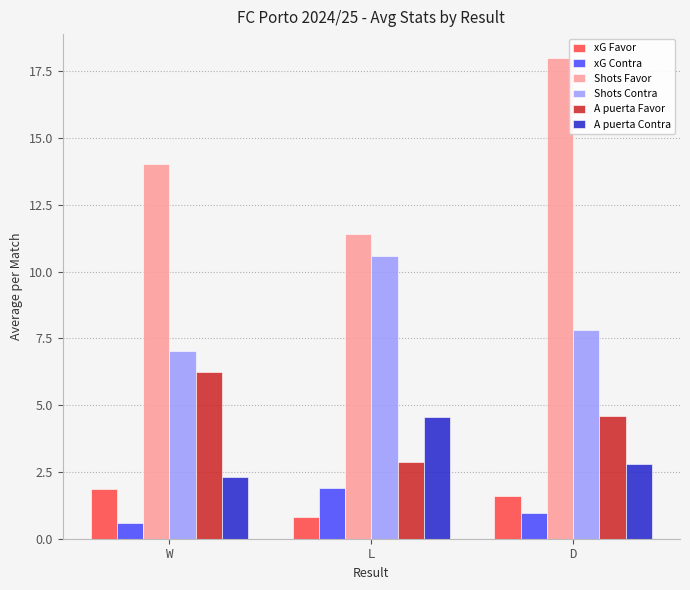

At which category is the sum across all series the highest?

D